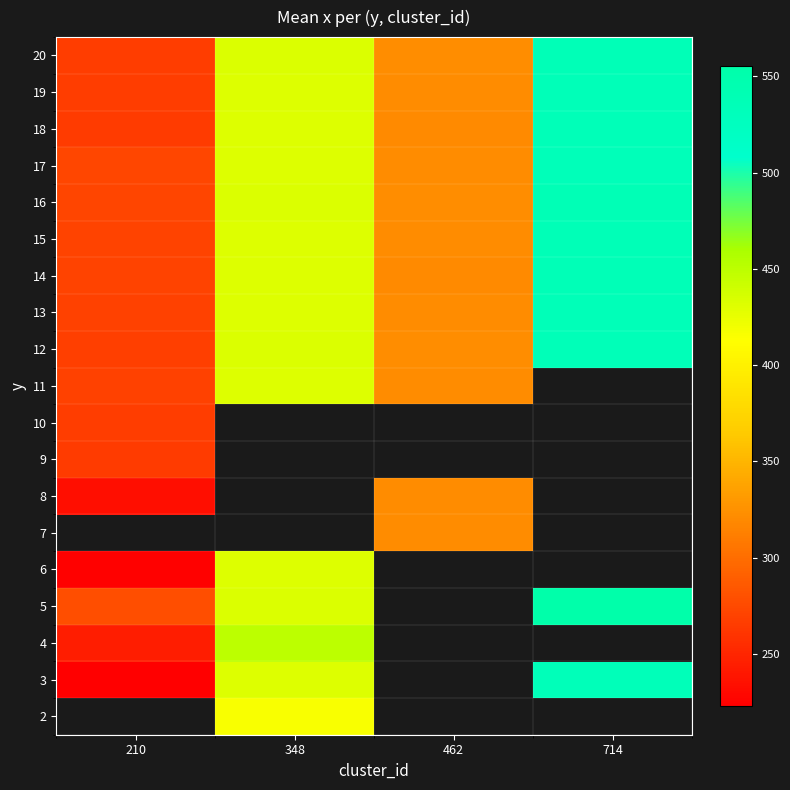

True or false: 18 has a value of 265.0 at 210.

True